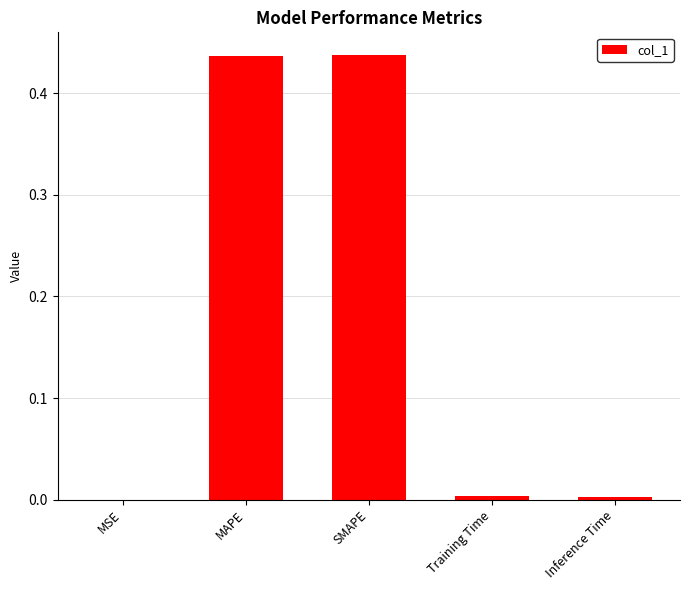

What is the change in value from MSE to MAPE?

+0.4